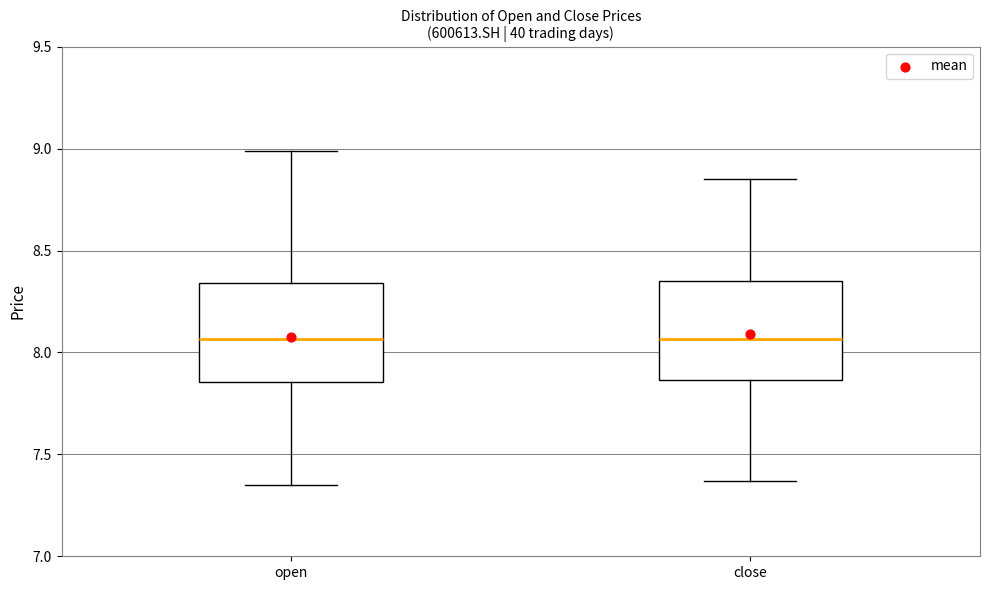

Reading left to right, transcribe this box plot: for each box, give where its median line is, the range the box spans, and where its two whiskers end, as read against the y-axis. The values are not printed on the chart, so give them approximately, as read against the axis.

open: median 8.05, box 7.85 to 8.35, whiskers 7.35 to 9.00
close: median 8.05, box 7.85 to 8.35, whiskers 7.35 to 8.85